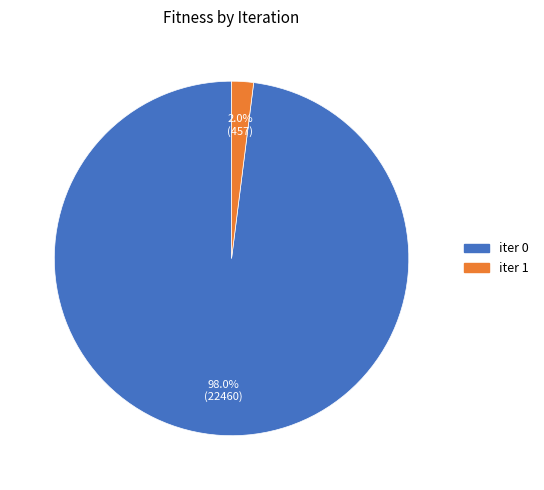

To the nearest percent, what is the difference between the largest and smallest slice percentages?

96%